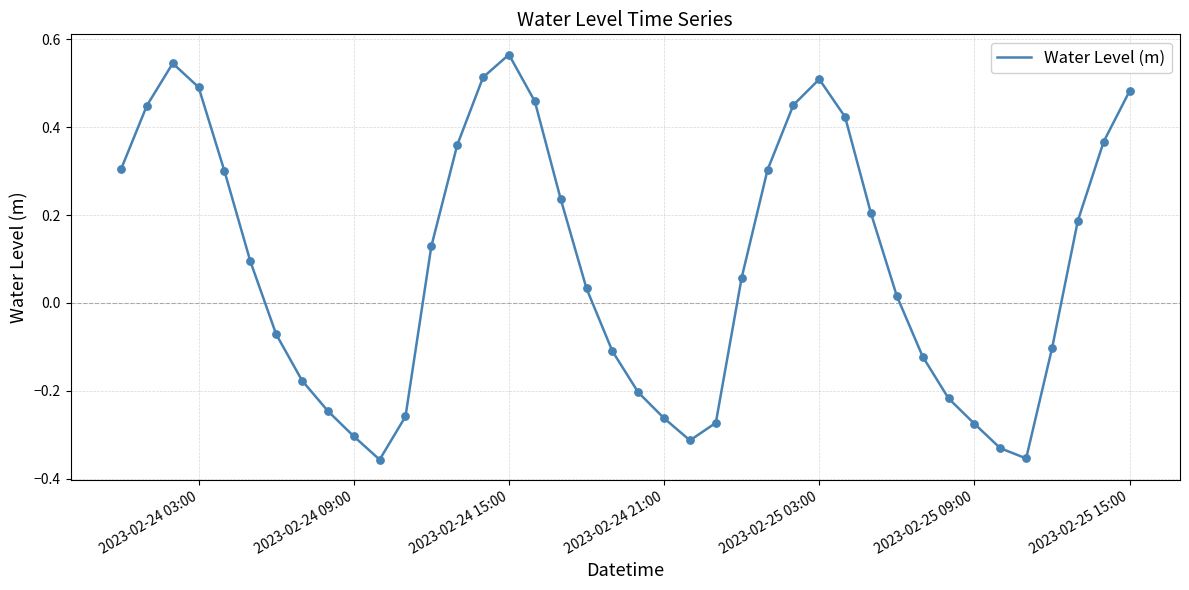

What is the difference between the maximum and minimum values?

0.9